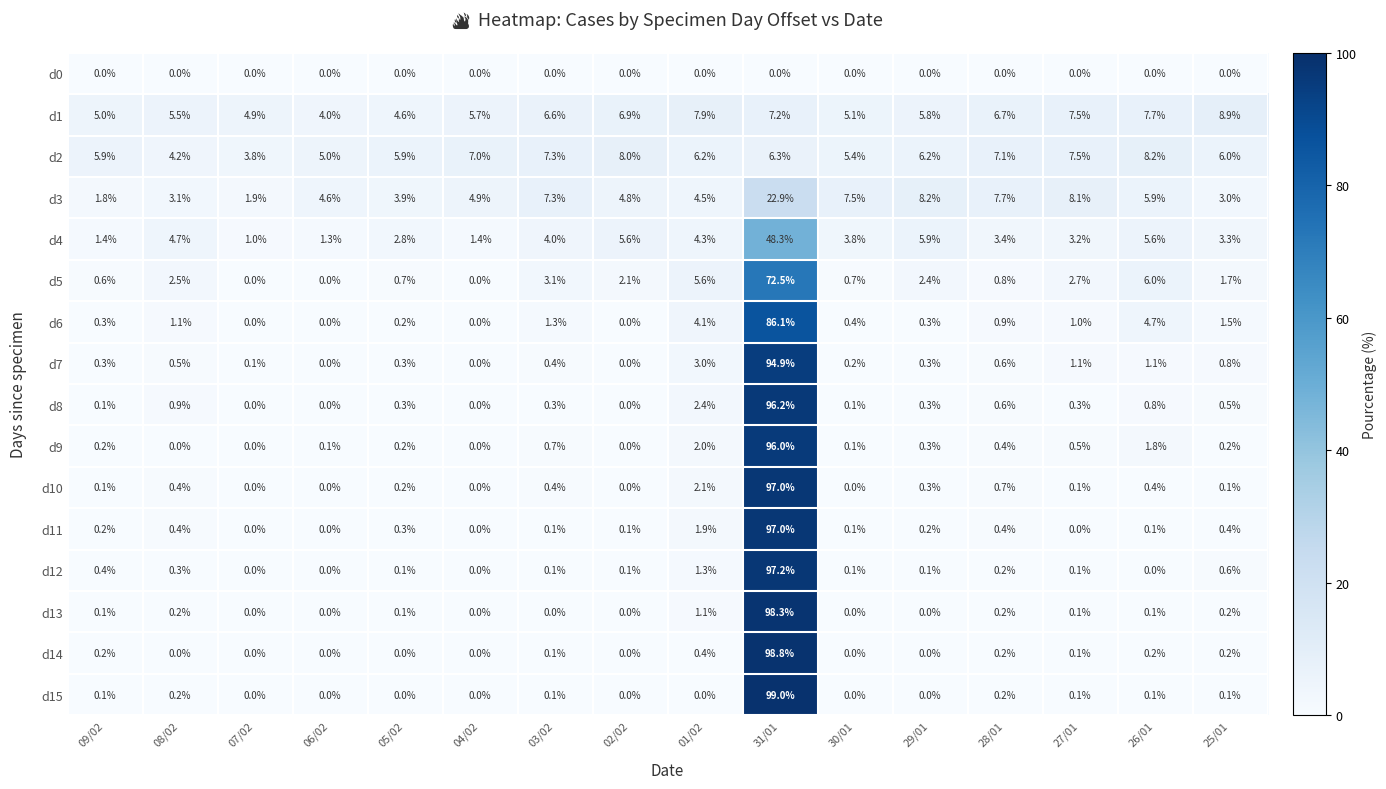

At which label is d12 closest to 48?

01/02